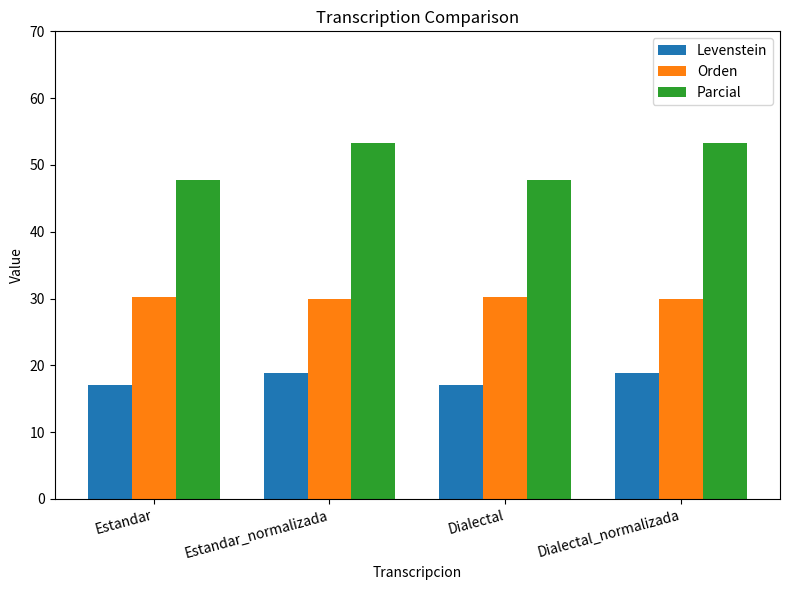

Reading left to right, extract all data points from this chart.

Levenstein: Estandar=17.1	Estandar_normalizada=18.9	Dialectal=17.1	Dialectal_normalizada=18.9
Orden: Estandar=30.3	Estandar_normalizada=29.9	Dialectal=30.3	Dialectal_normalizada=29.9
Parcial: Estandar=47.7	Estandar_normalizada=53.3	Dialectal=47.7	Dialectal_normalizada=53.3